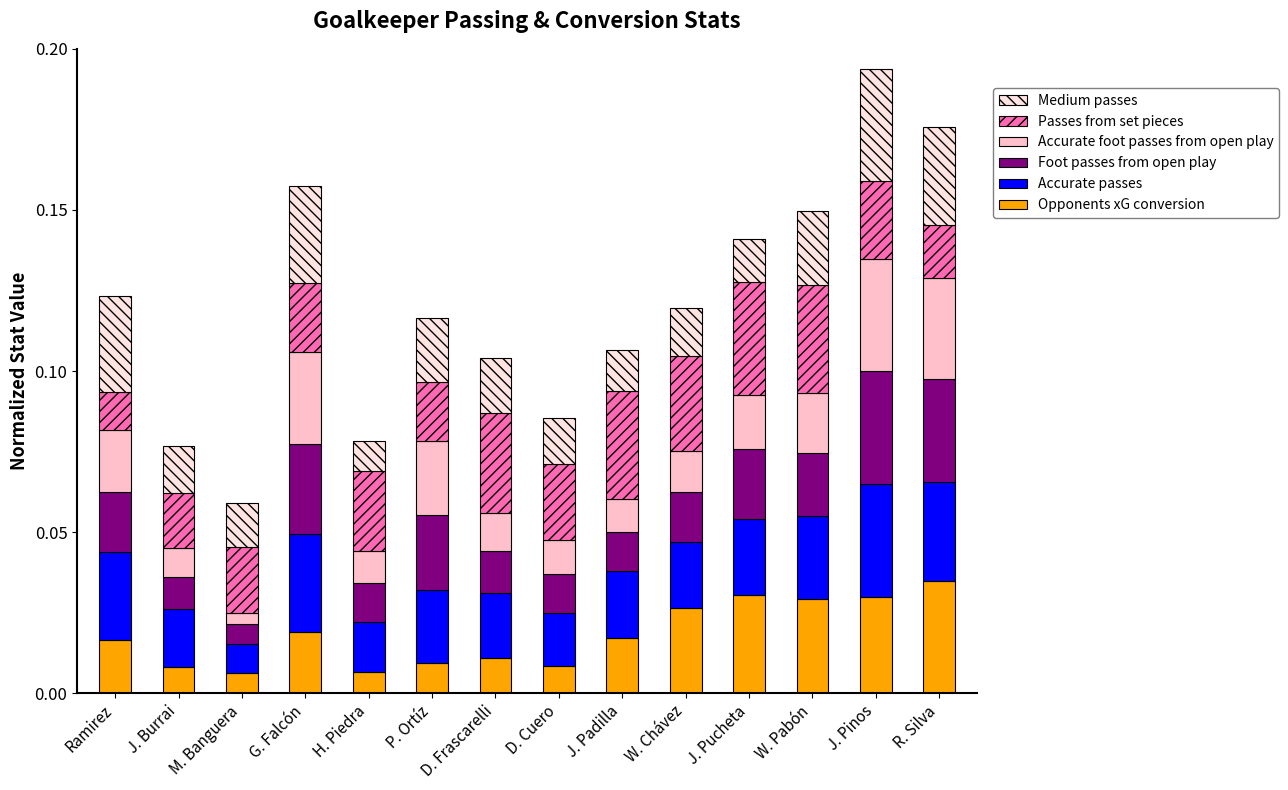

Are the bars grouped side by side (vs. stacked)?

No